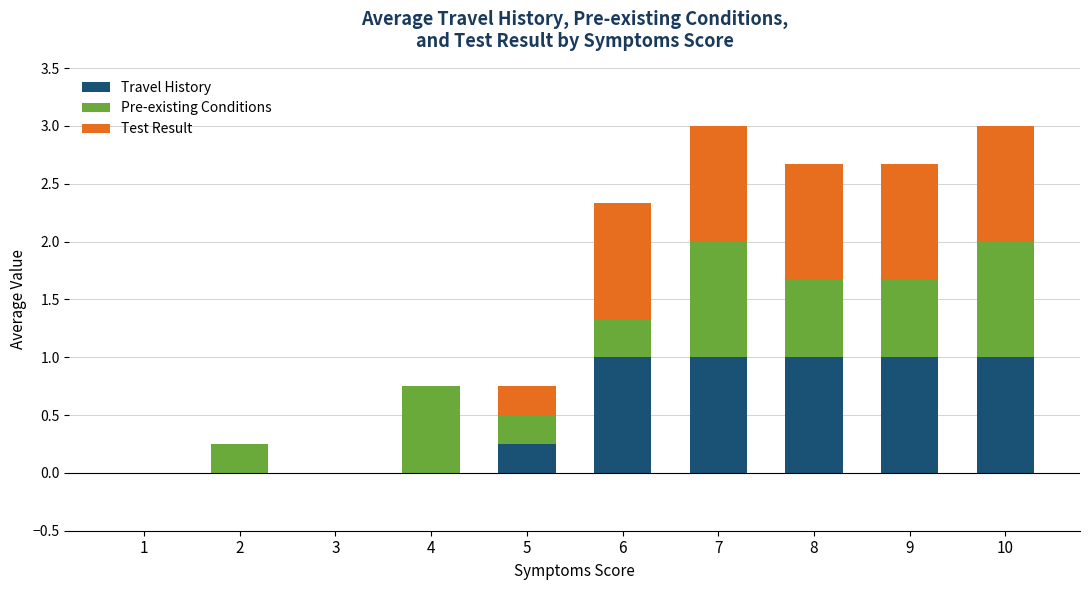

True or false: Travel History has a value of 0.6 at 9.

False